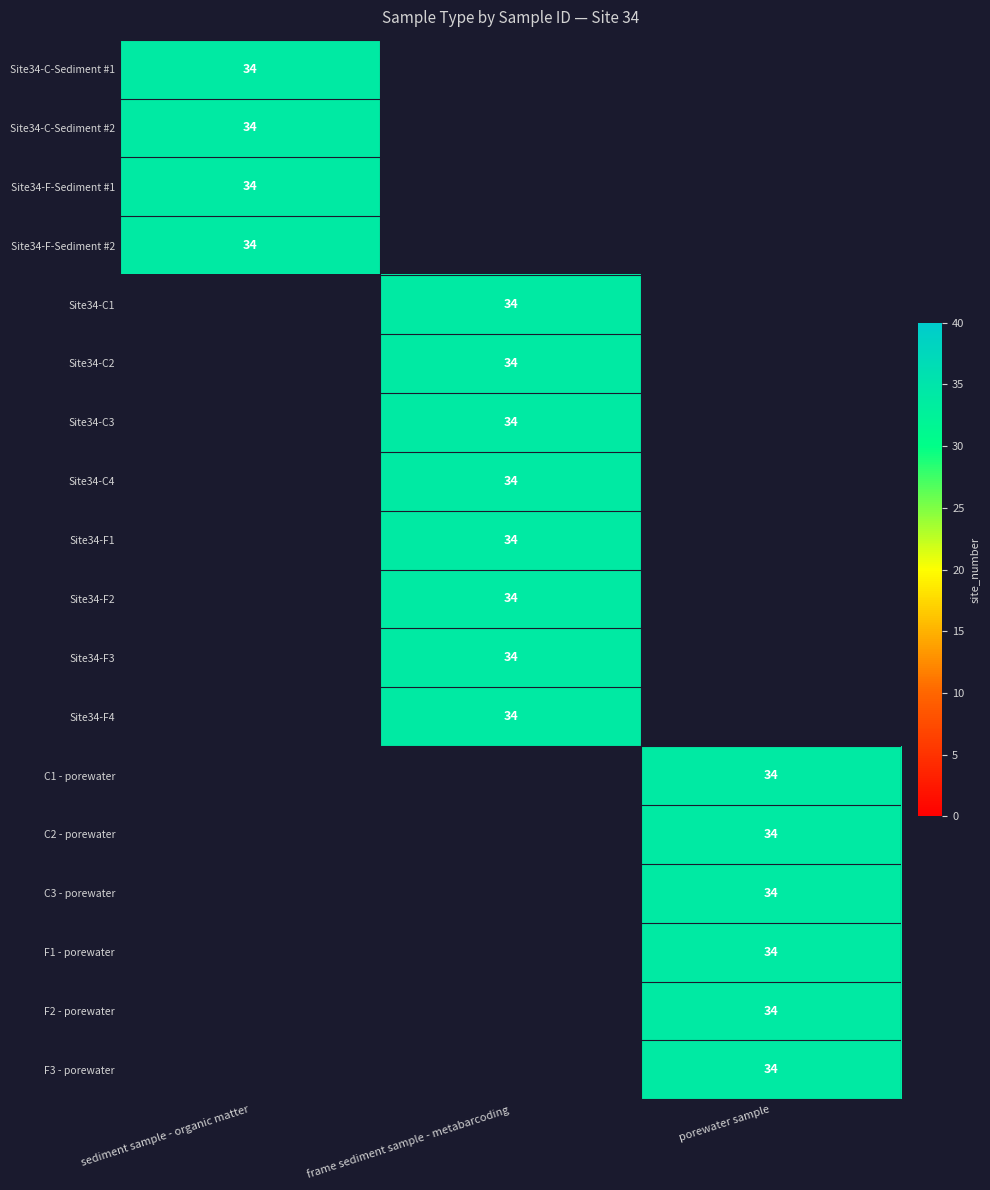

The value of frame sediment sample - metabarcoding at Site34-C-Sediment #2 is 0. True or false?

True